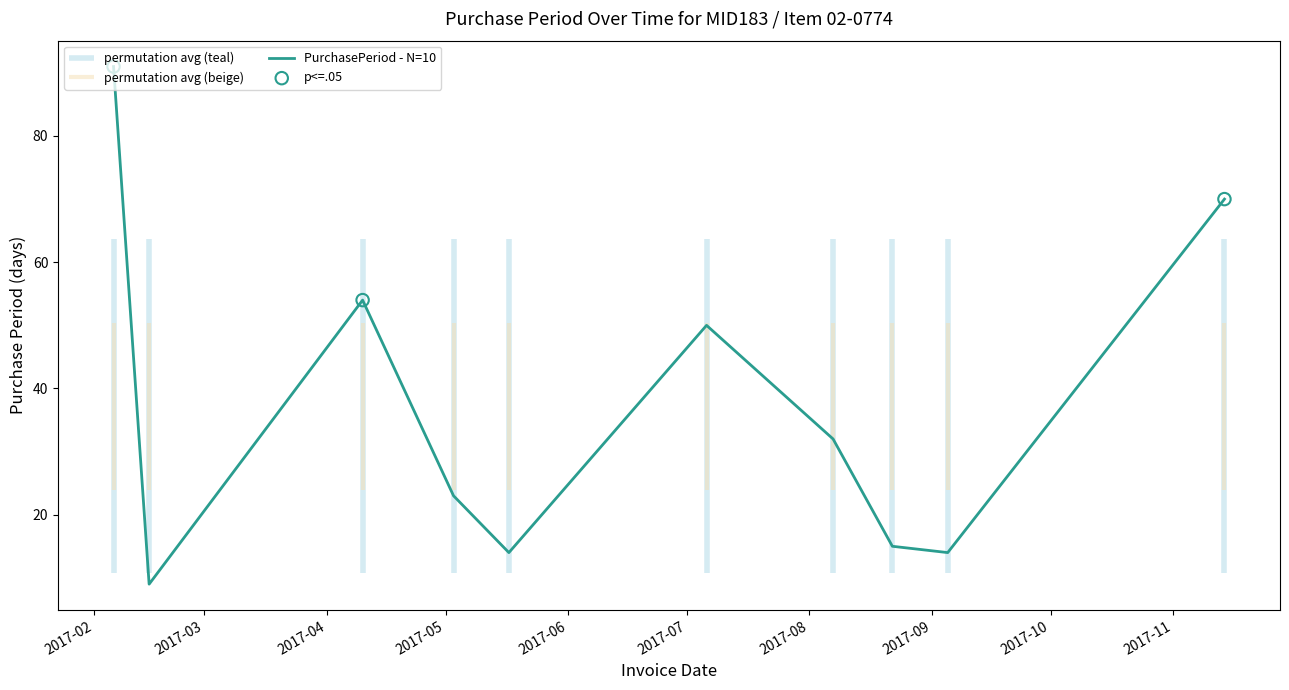

Approximately how many times larger is the value at 2017-11-14 compared to 2017-05-17?

5.0